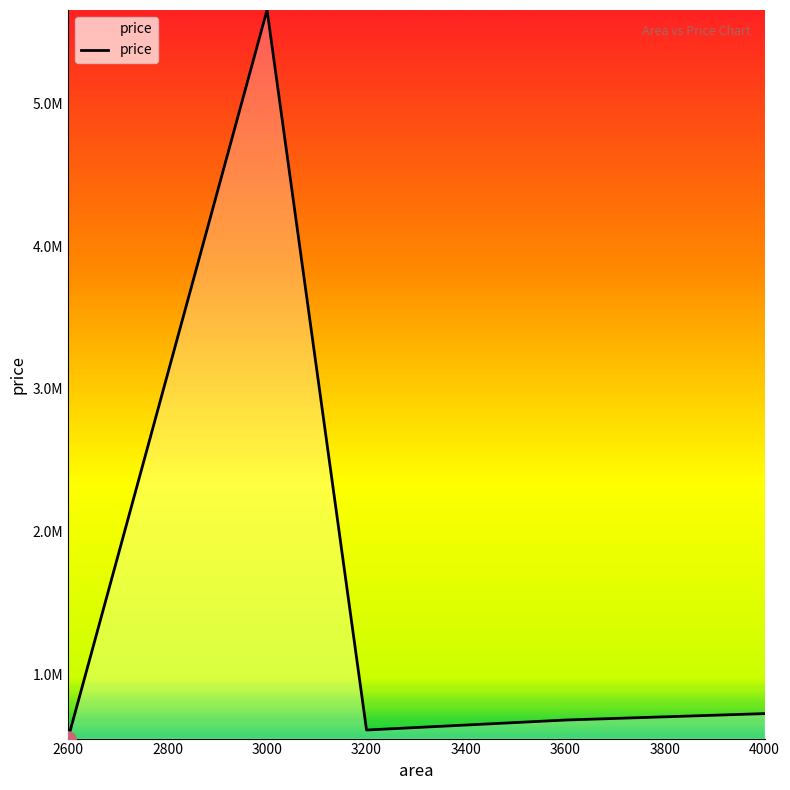

Does the chart have visible grid lines?

No